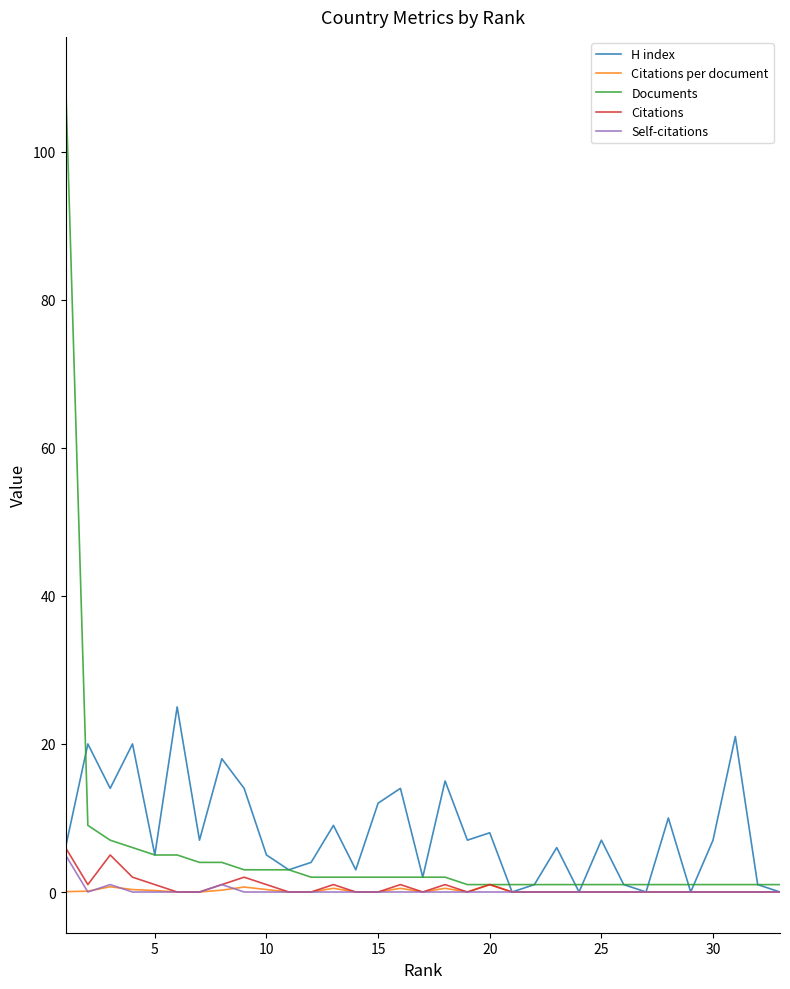

Which series has the largest total across all categories?

H index